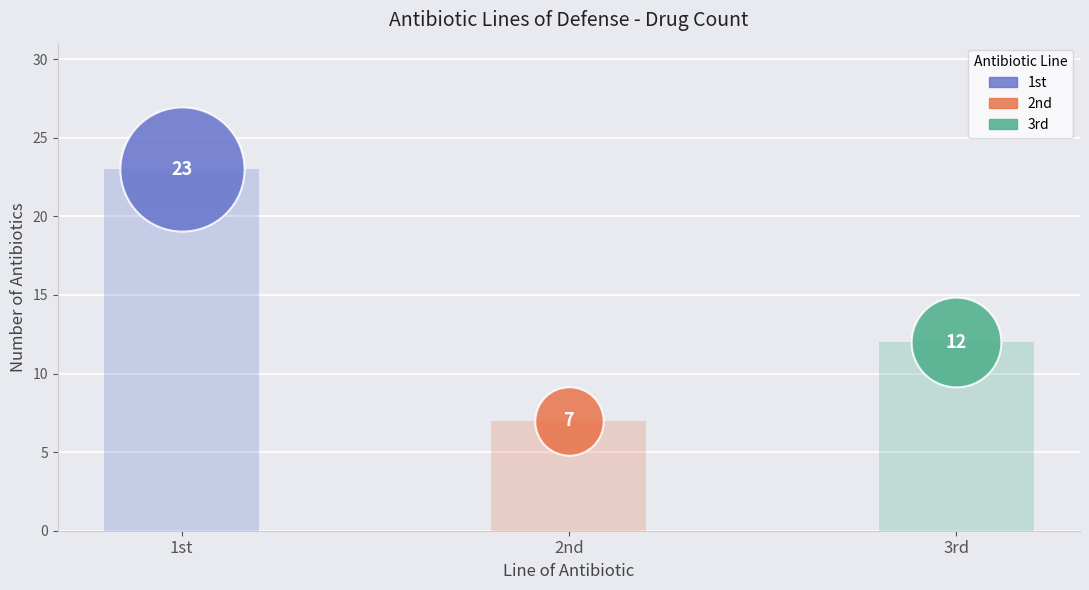

At which category is the sum across all series the highest?

1st